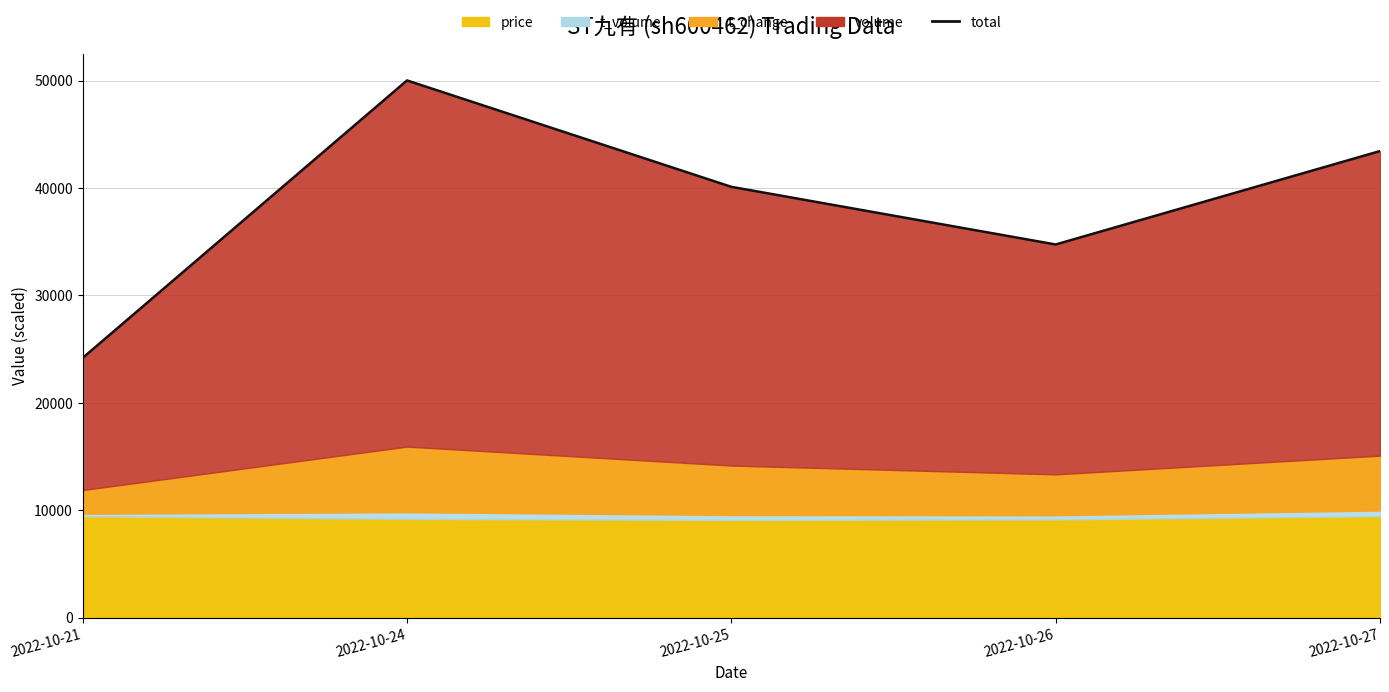

Reading left to right, list all the values displayed in this chart.

24188	50021	40115	34747	43445